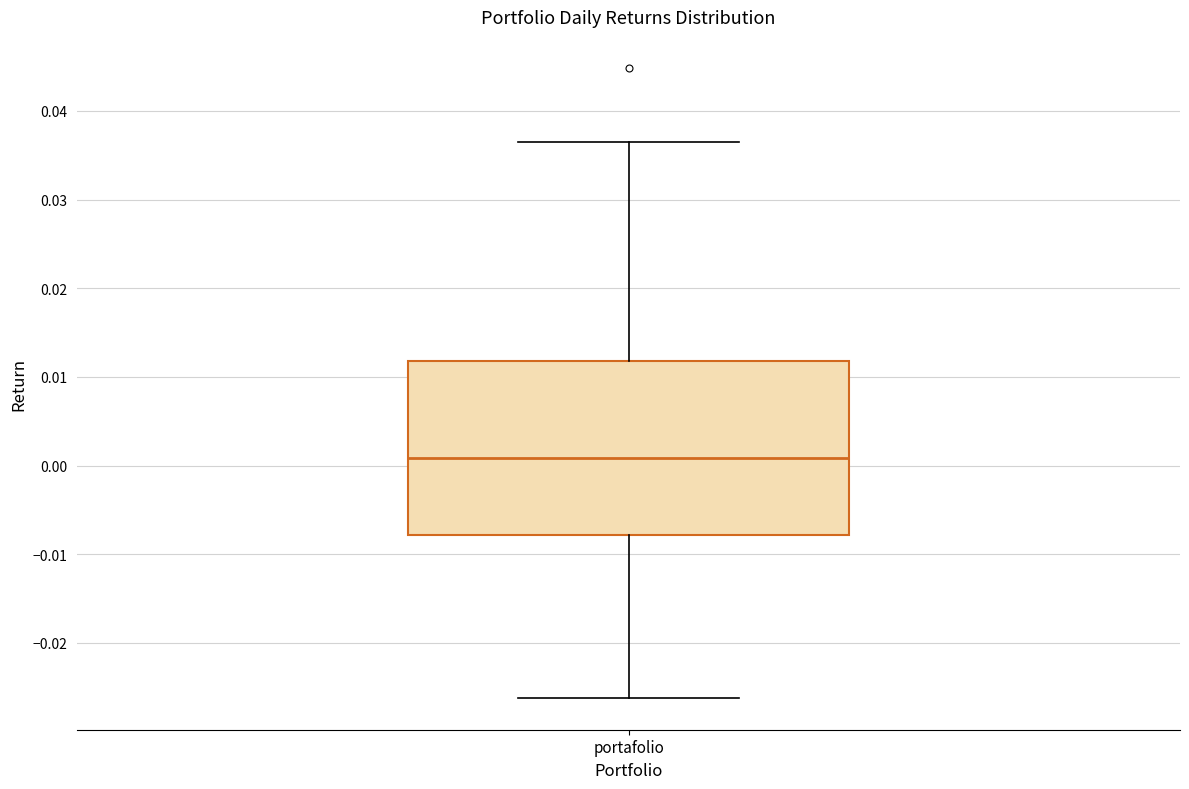

Read this box plot against the y-axis: the position of the median line, the range covered by the box, and the ends of both whiskers. The values are not printed on the chart, so give them approximately, as read against the axis.

median 0.001, box -0.008 to 0.012, whiskers -0.026 to 0.037